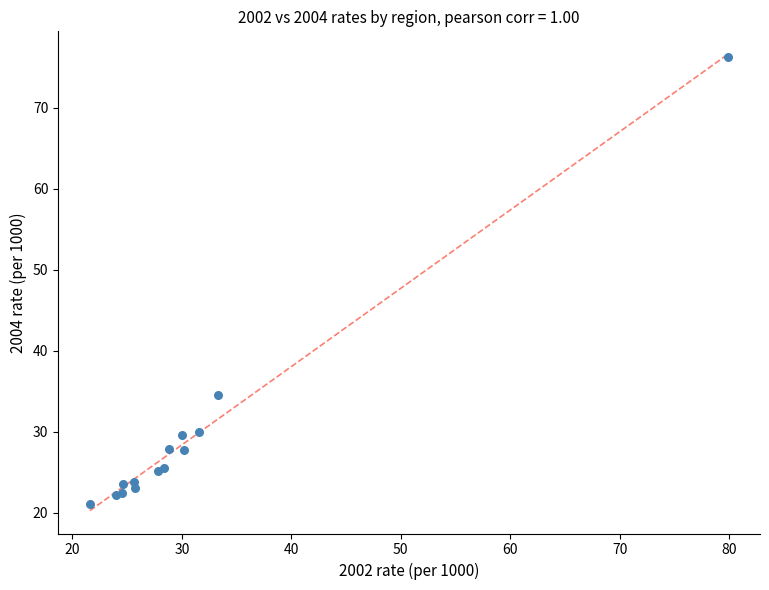

What Y value in the scatter plot is closest to 48?

34.5